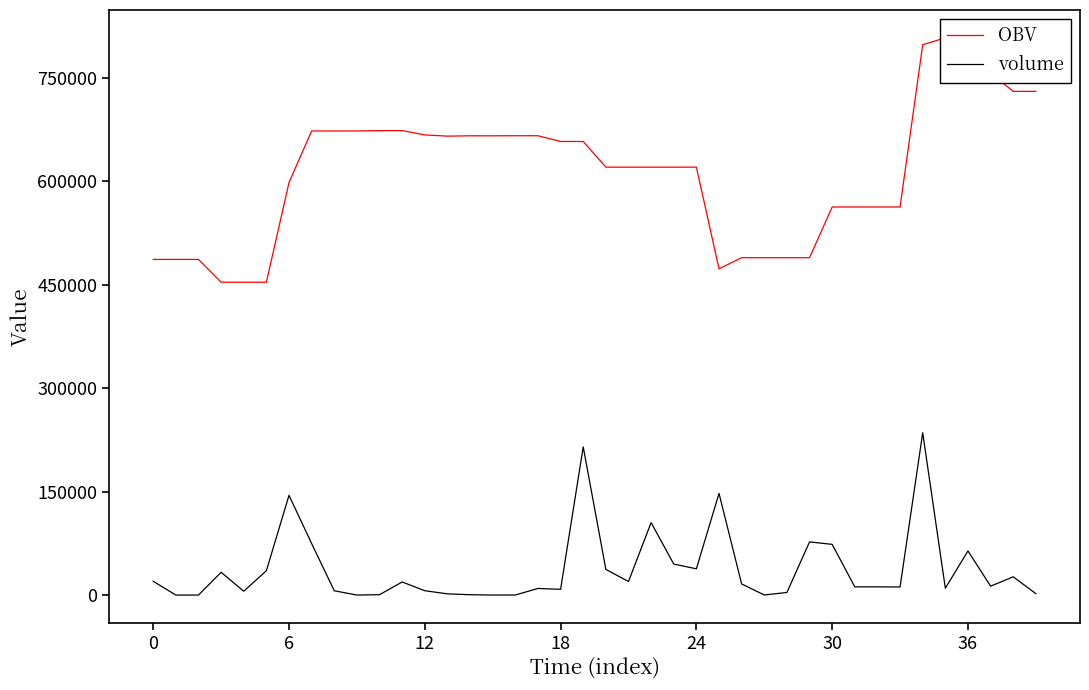

Which category has the highest value in the volume series?

34